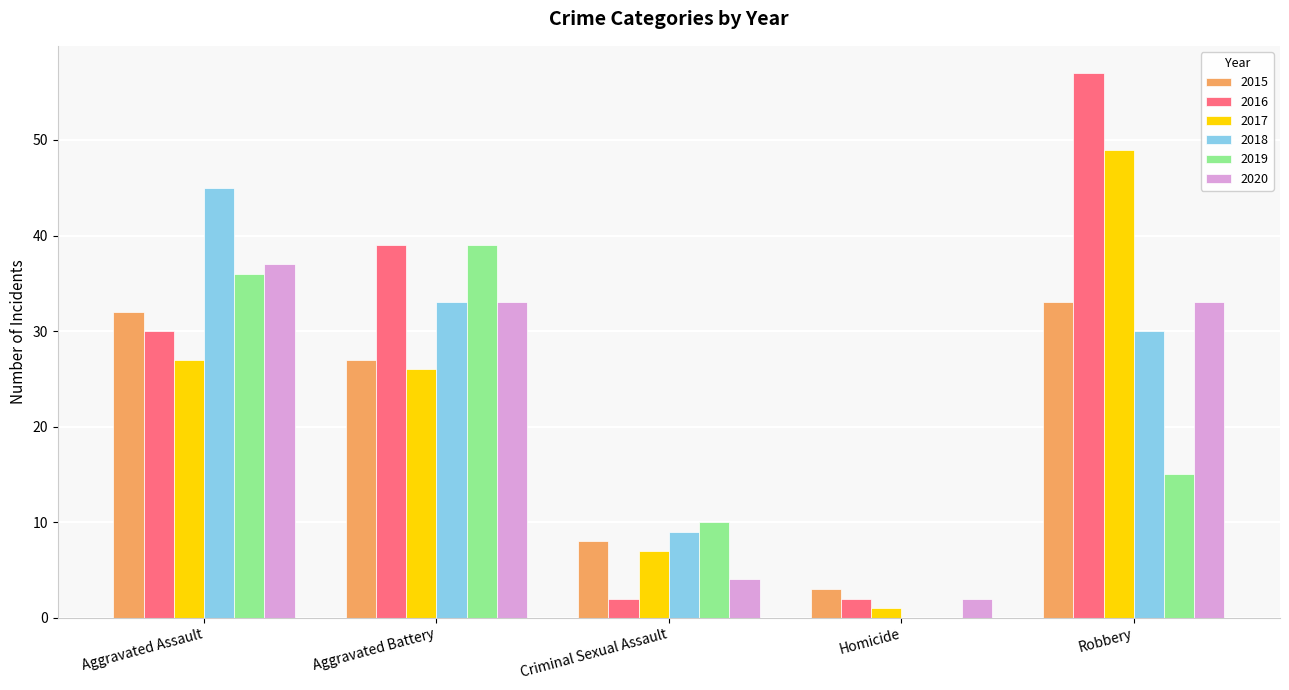

At which label is 2019 closest to 19?

Robbery